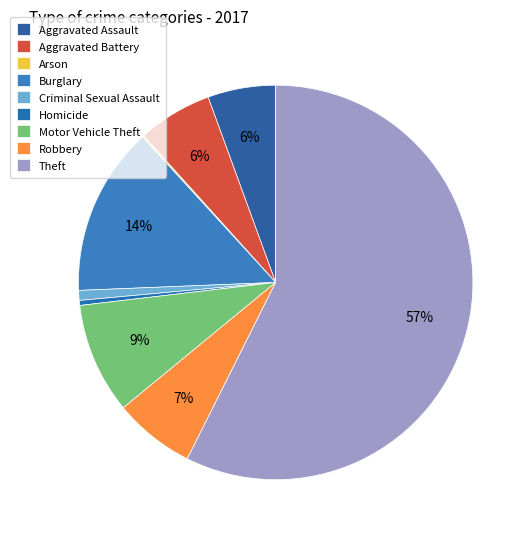

Rank the categories by value from highest to lowest.

Theft, Burglary, Motor Vehicle Theft, Robbery, Aggravated Battery, Aggravated Assault, Criminal Sexual Assault, Homicide, Arson